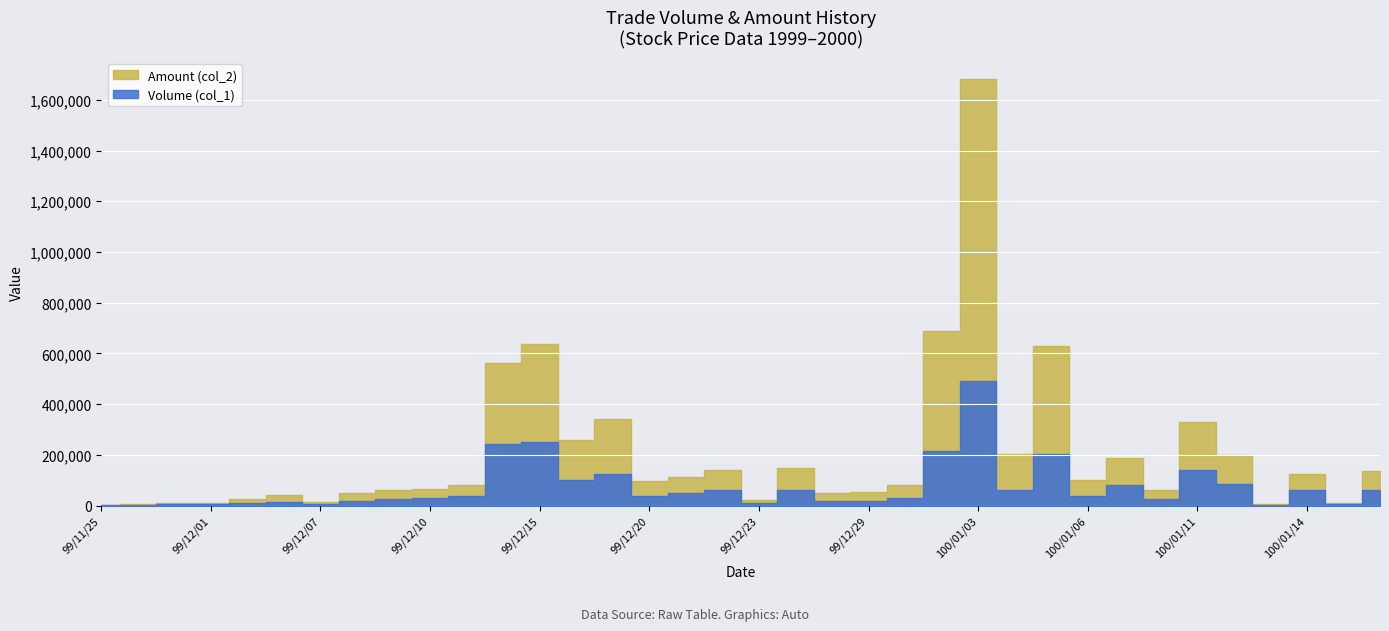

Which series has the widest spread of values?

Amount (col_2)